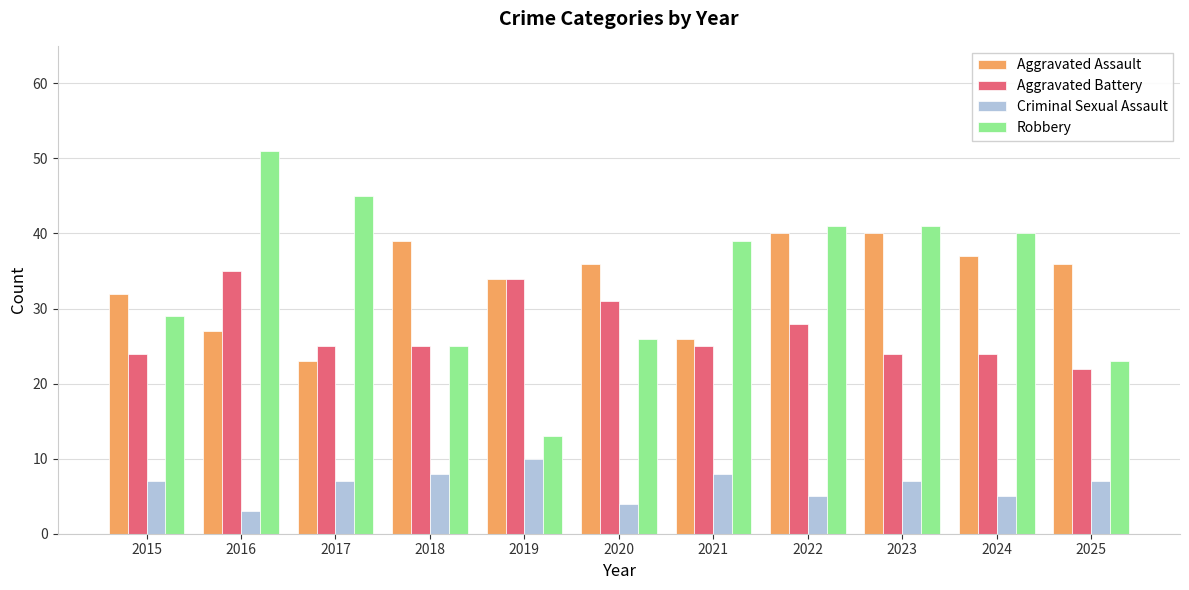

The Robbery series shows 23 at 2025. True or false?

True